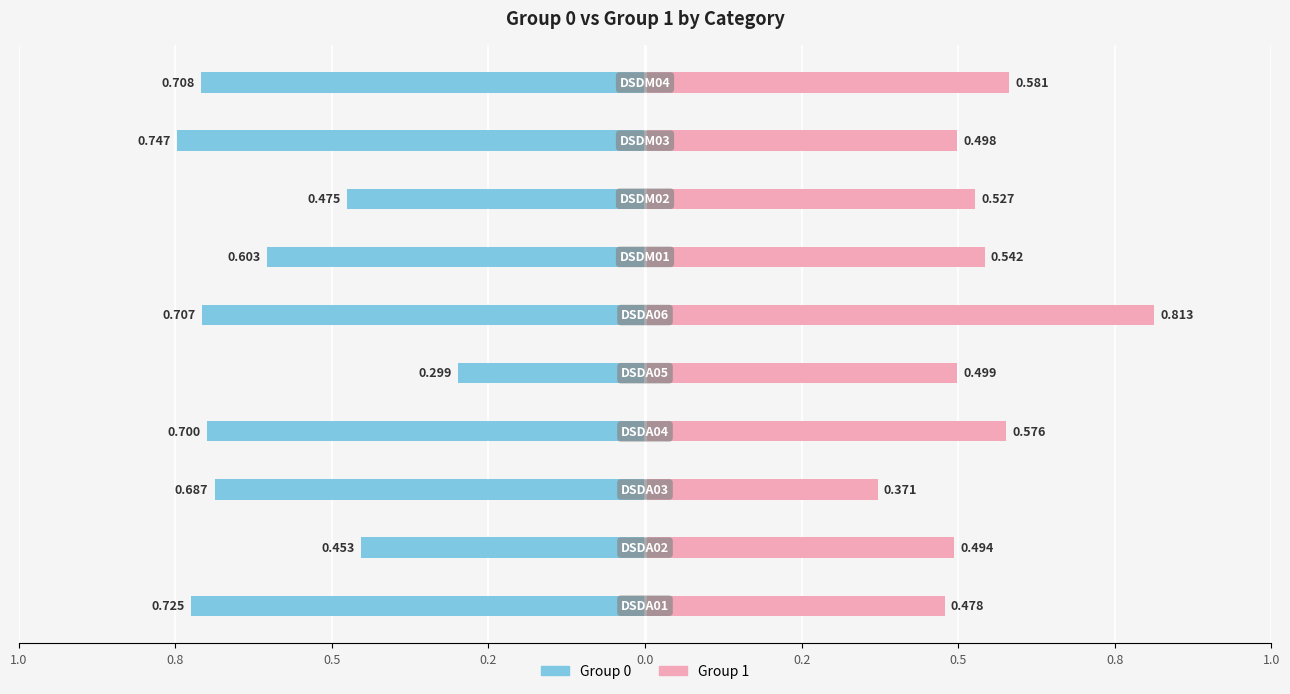

Reading right to left, what are all the values shown in this chart?

Group 0: -0.7	-0.7	-0.5	-0.6	-0.7	-0.3	-0.7	-0.7	-0.5	-0.7
Group 1: 0.6	0.5	0.5	0.5	0.8	0.5	0.6	0.4	0.5	0.5